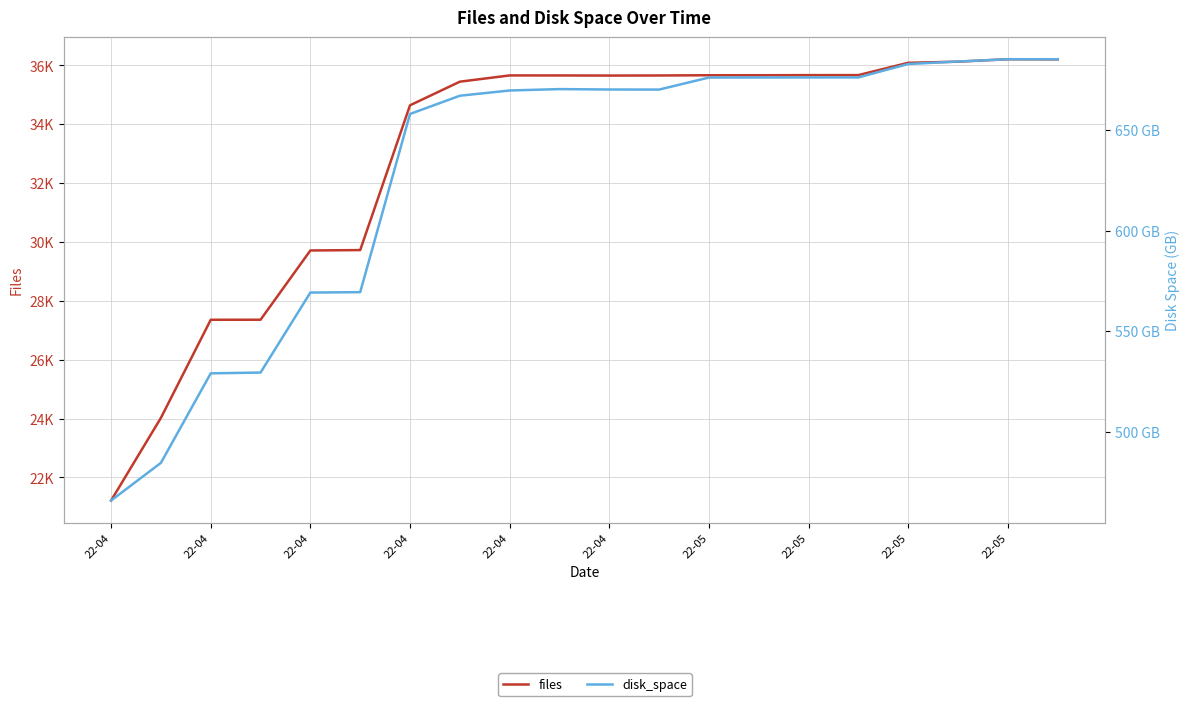

At which category is the sum across all series the highest?

22-05